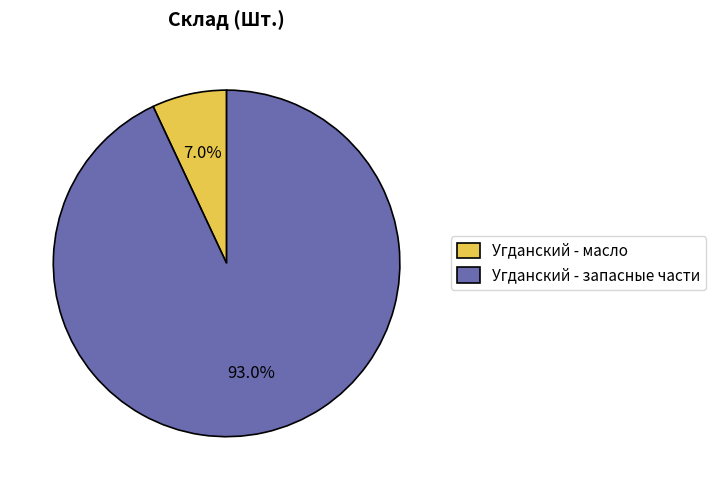

To the nearest percent, what is the combined percentage of Угданский - запасные части and Угданский - масло?

100%